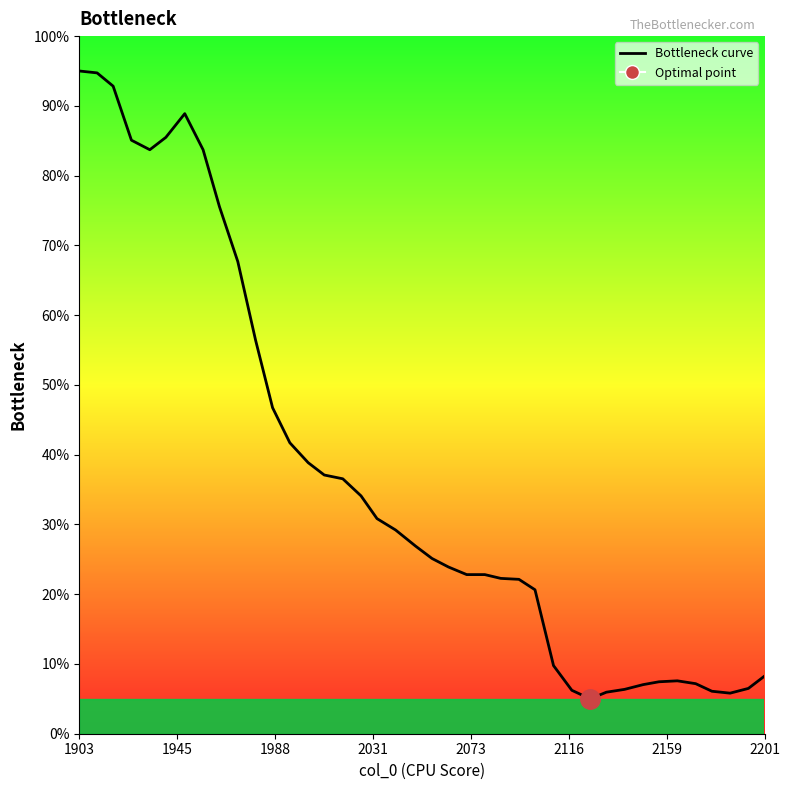

What is the smallest value displayed?

5.0